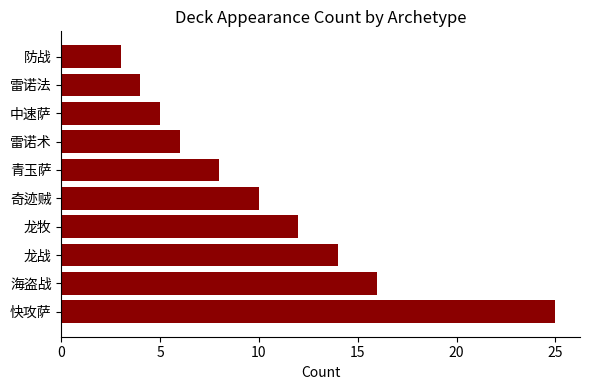

How many values are below 10?

5